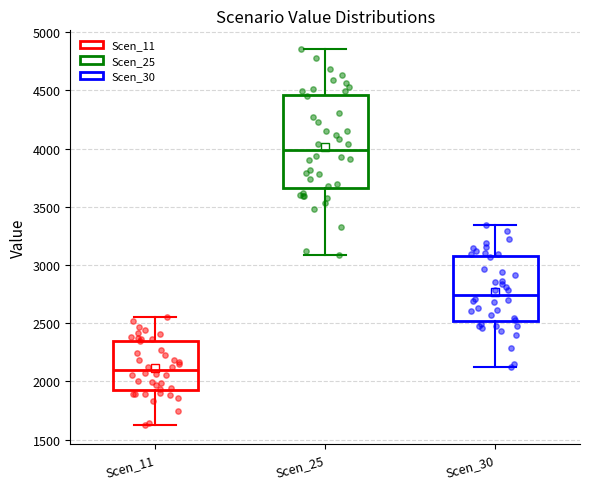

Reading left to right, read every box against the y-axis: the position of its median line, the range the box covers, and the ends of its whiskers. The values are not printed on the chart, so give them approximately, as read against the axis.

Scen_11: median 2100, box 1950 to 2350, whiskers 1600 to 2550
Scen_25: median 4000, box 3650 to 4450, whiskers 3100 to 4850
Scen_30: median 2750, box 2500 to 3050, whiskers 2100 to 3350